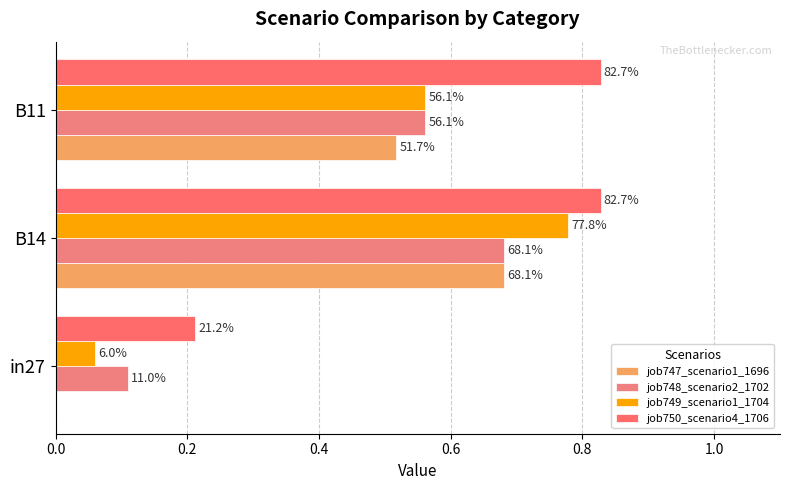

What is the average value of the job749_scenario1_1704 series?

0.5